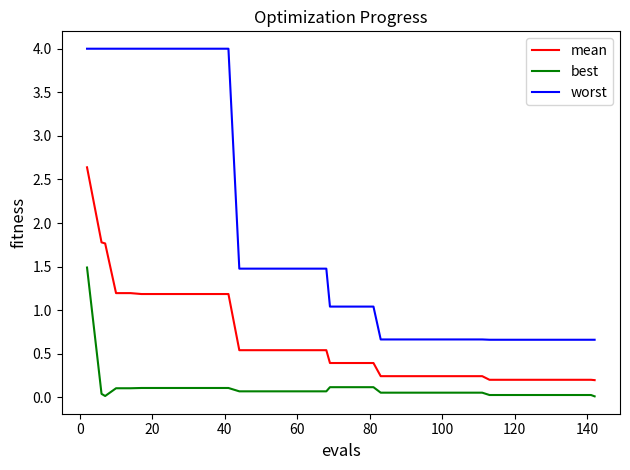

What are all the series names shown in the legend?

mean, best, worst